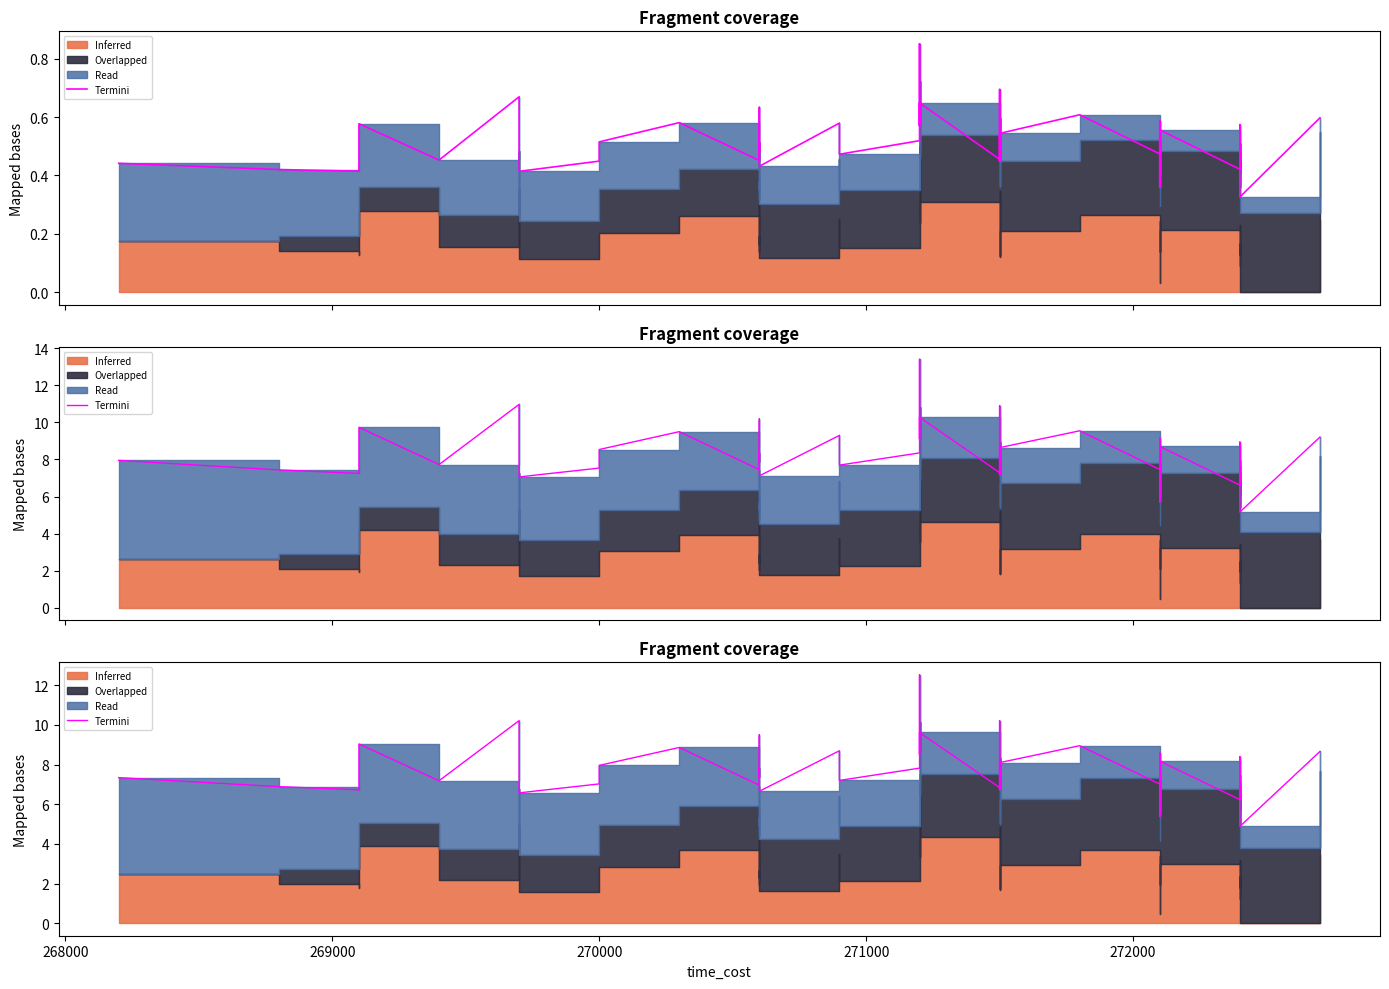

What is the difference between the maximum and second lowest values?

7.1